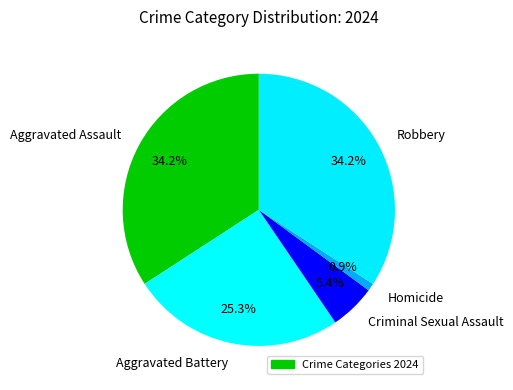

What percentage is the Homicide slice, to the nearest percent?

1%